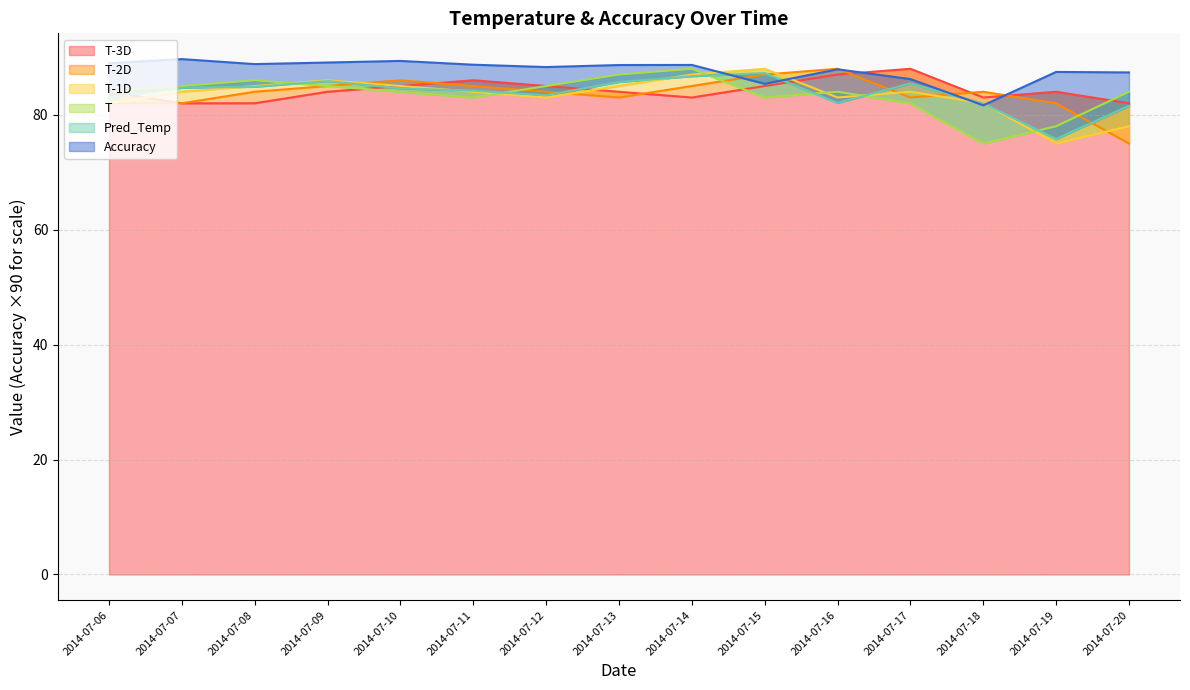

Which series ends up on top after the final intersection of T-1D and T-3D?

T-3D